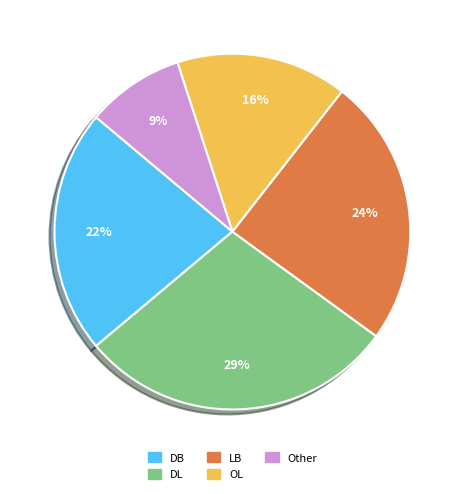

Does OL account for over 50% of the chart?

No